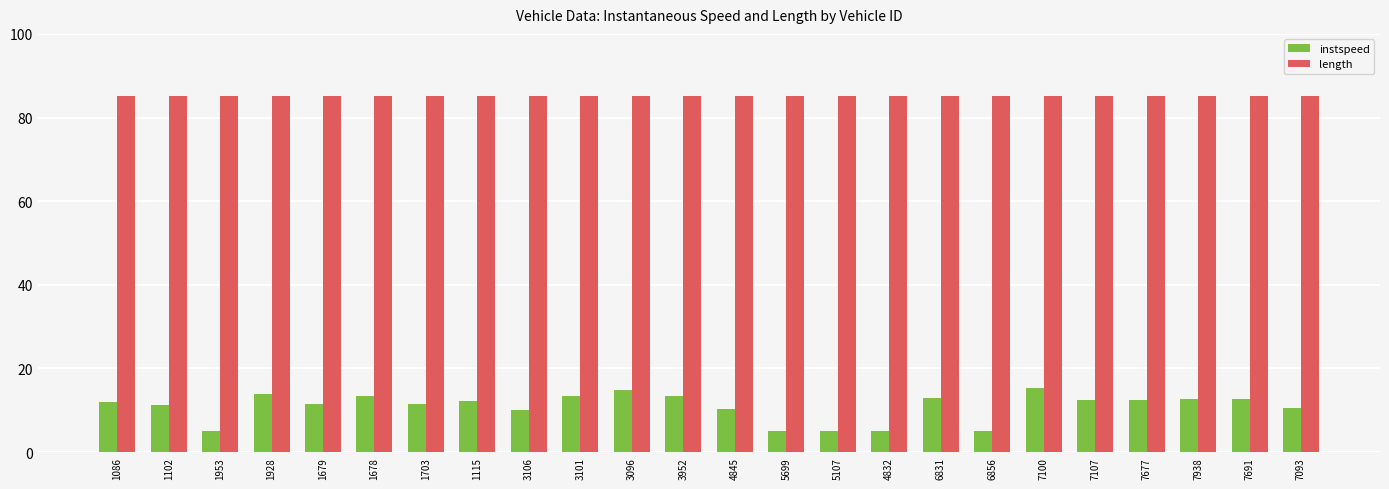

Does the chart contain any negative values?

No